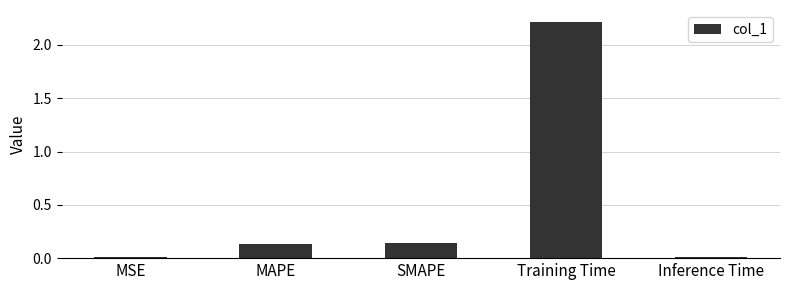

Does the chart contain stacked bars?

No